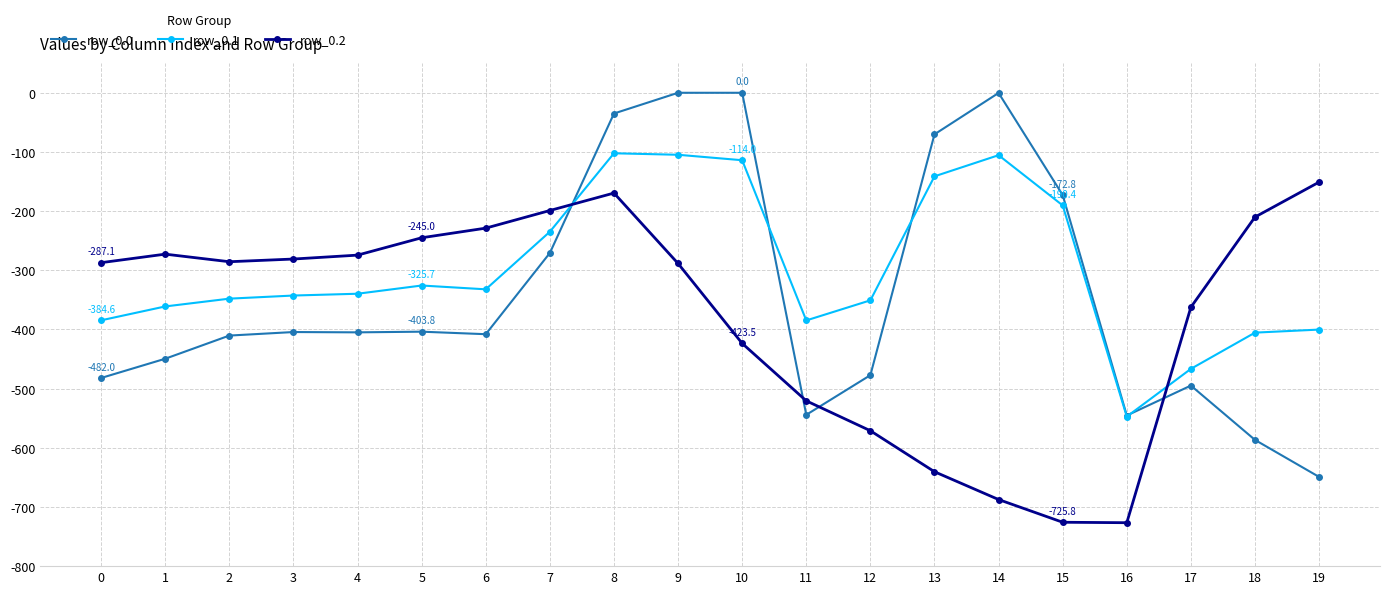

At which category is the sum across all series the highest?

8